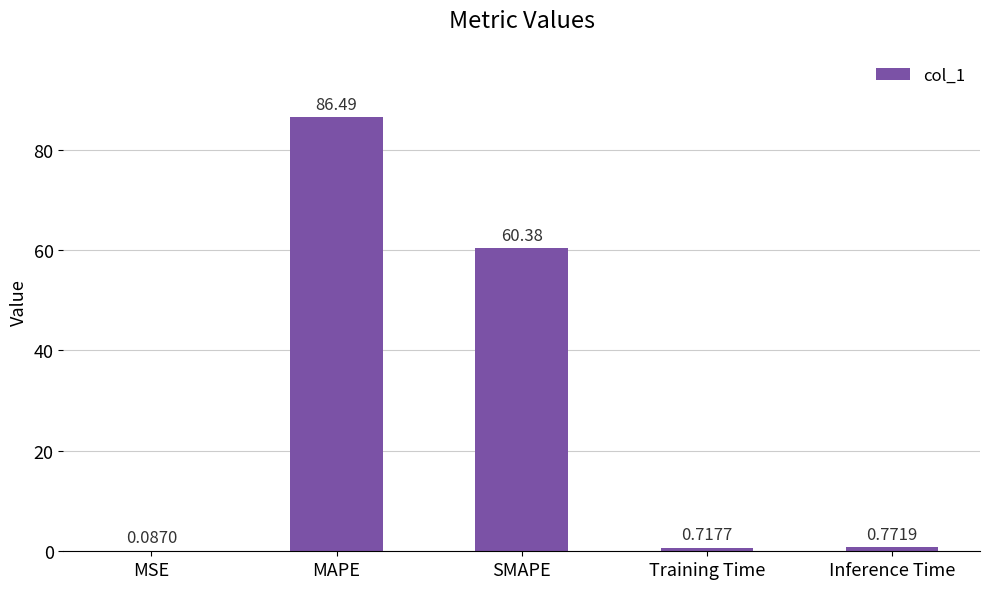

What is the sum of the values at Training Time and Inference Time?

1.5